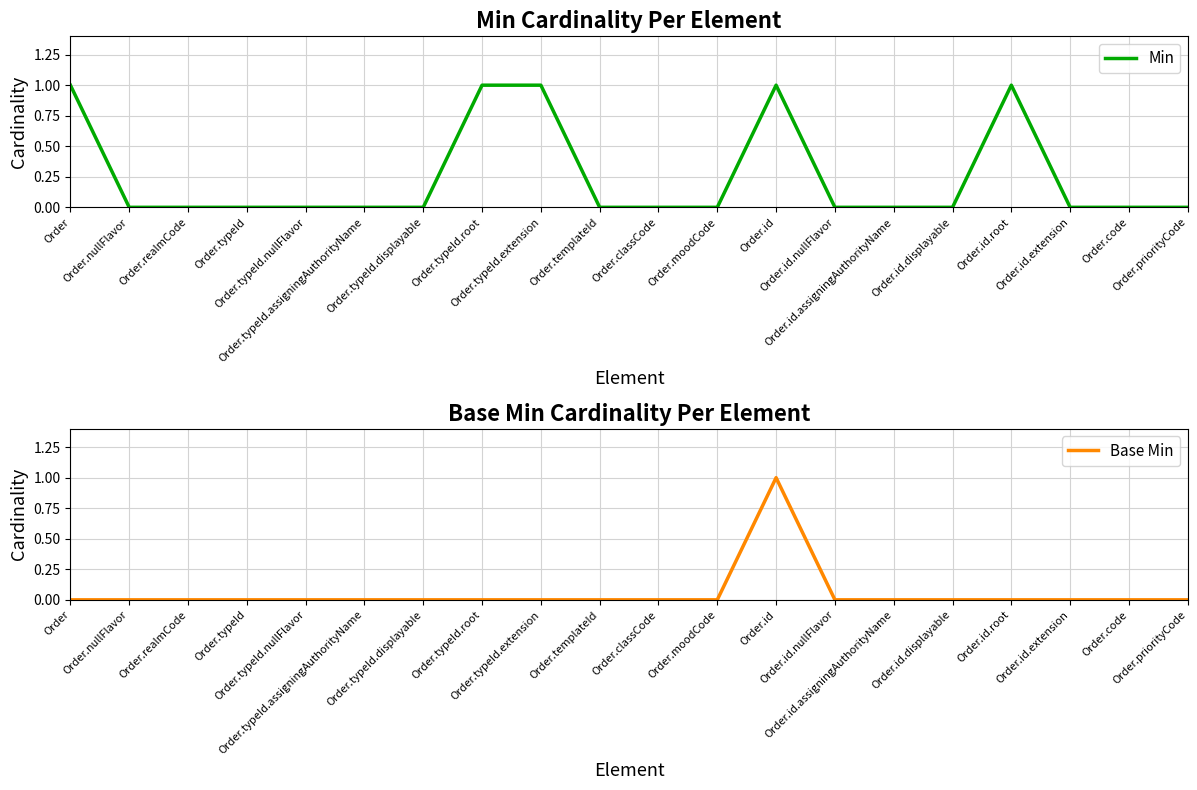

At which category is the sum across all series the highest?

Order.id